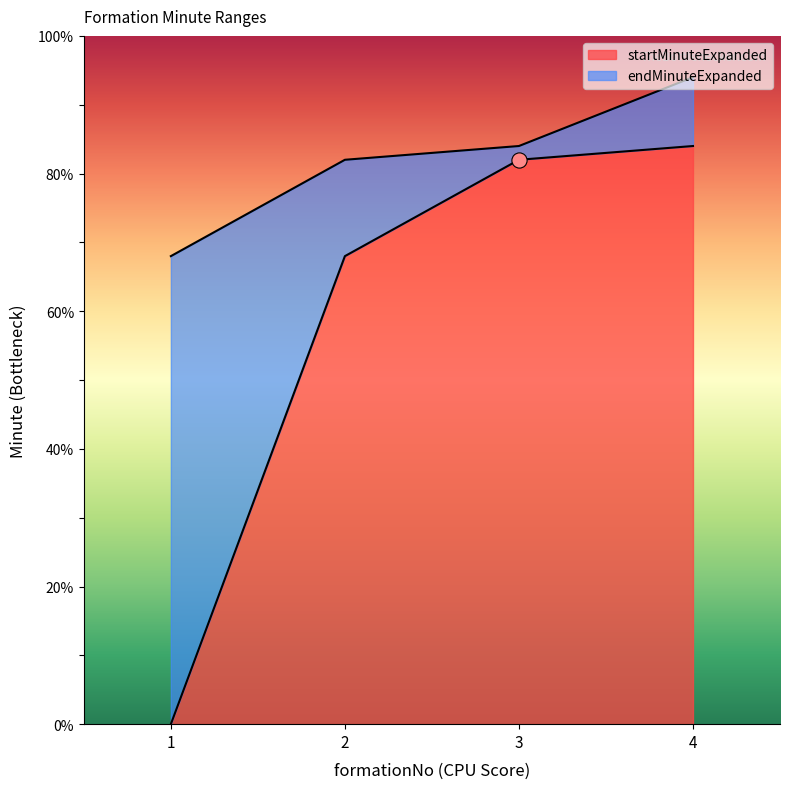

Which series contains the lowest Y value?

startMinuteExpanded